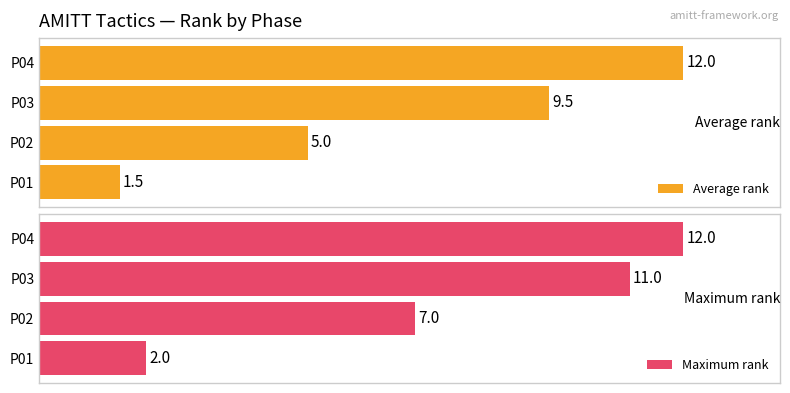

List the series in order of their overall mean, lowest first.

Average rank, Maximum rank